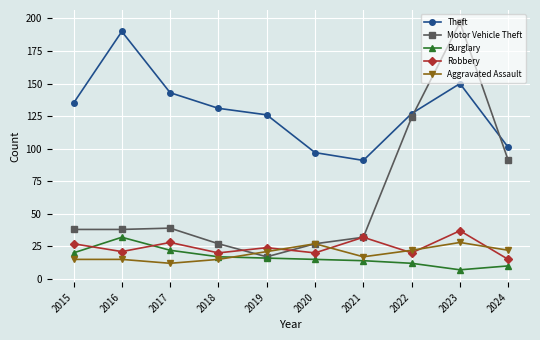

What is the approximate value of Motor Vehicle Theft at 2024?

91